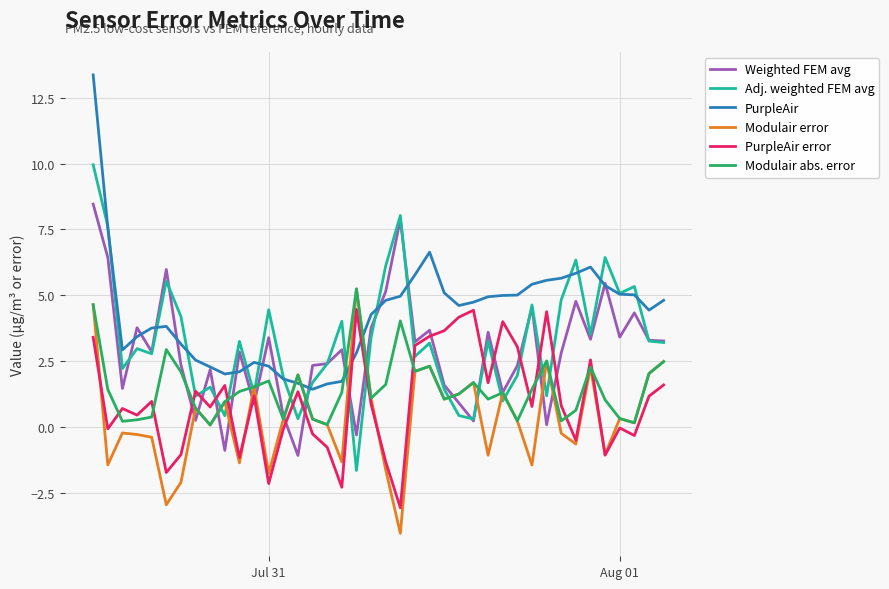

What is the minimum value for Adj. weighted FEM avg?

-1.6